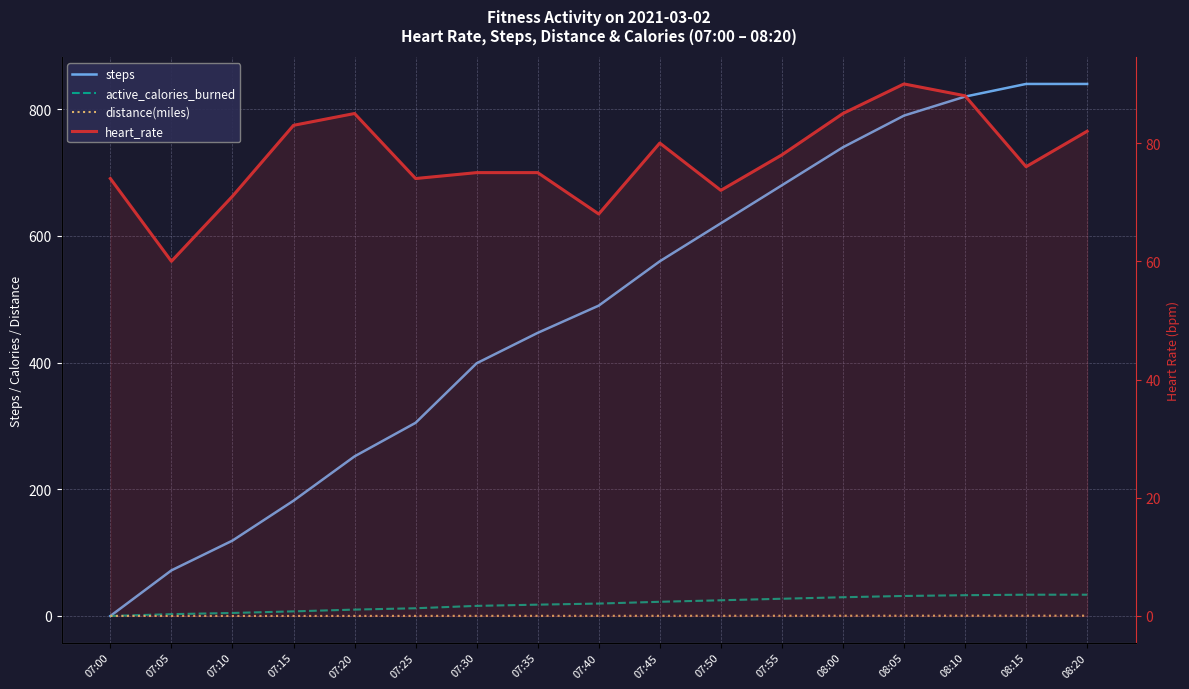

At how many categories does at least one series exceed 555?

8